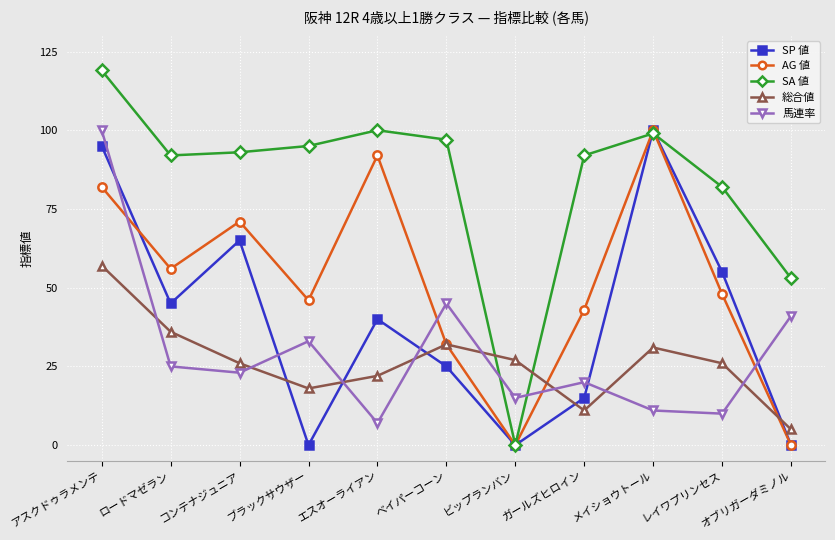

How many lines are shown in the chart?

5